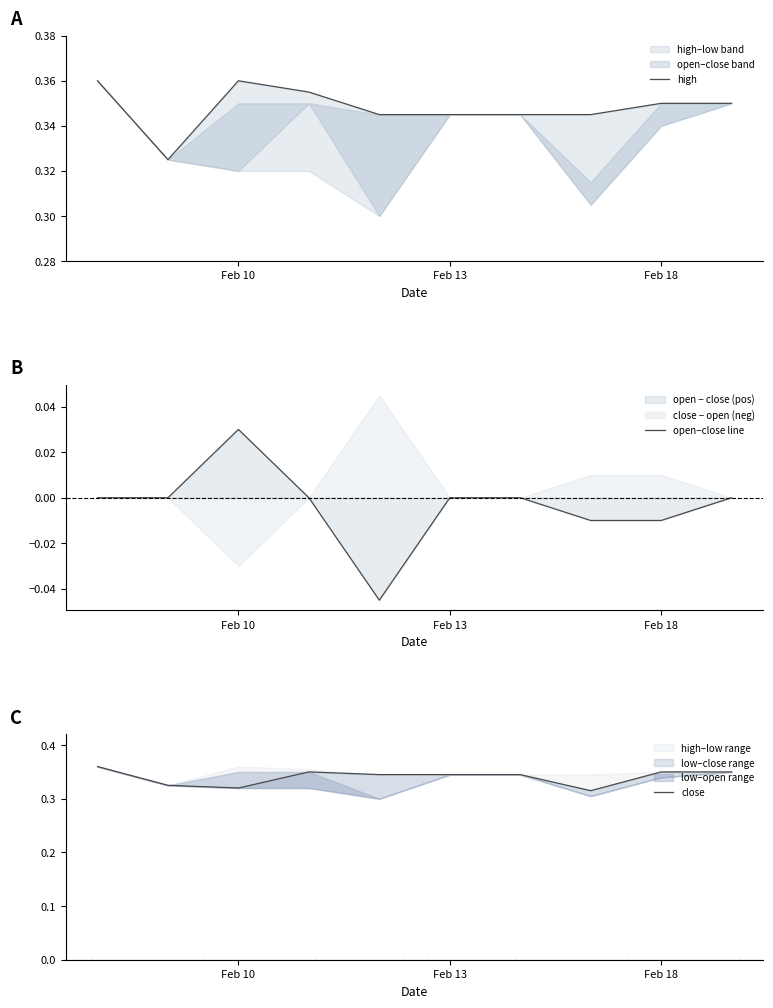

Which category has the highest value in the open−close line series?

Feb 10